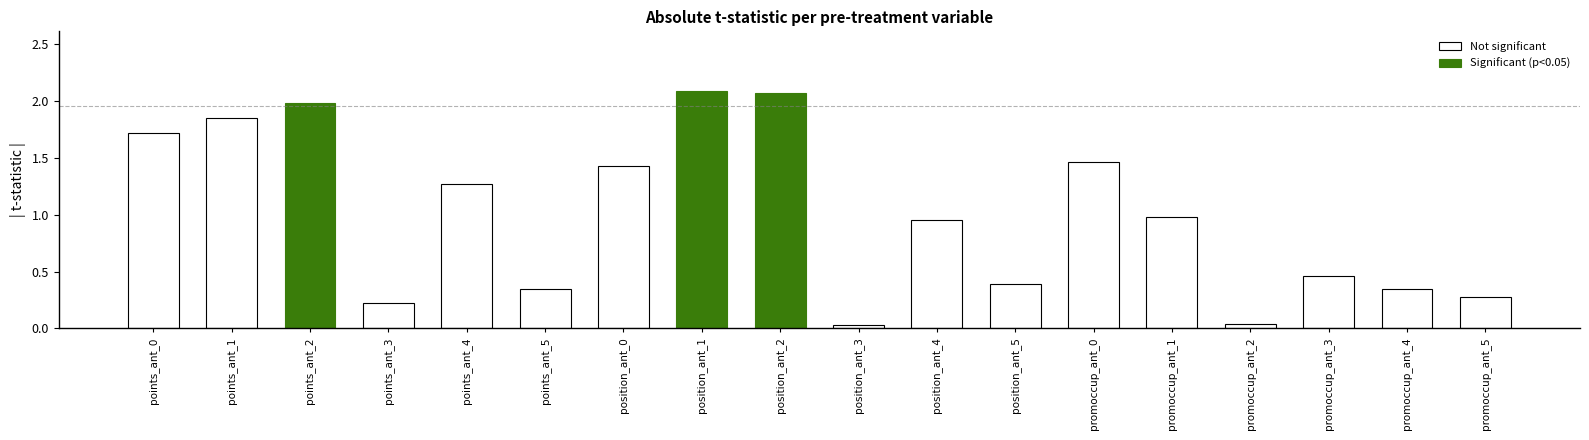

How many series are shown in this chart?

2